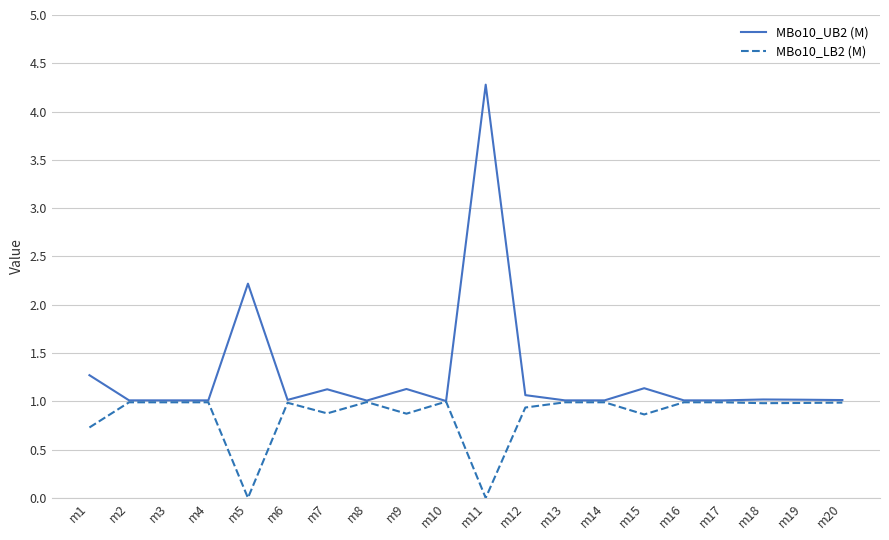

Reading left to right, list all the values displayed in this chart.

MBo10_UB2 (M): 1.3	1.0	1.0	1.0	2.2	1.0	1.1	1.0	1.1	1.0	4.3	1.1	1.0	1.0	1.1	1.0	1.0	1.0	1.0	1.0
MBo10_LB2 (M): 0.7	1.0	1.0	1.0	0.0	1.0	0.9	1.0	0.9	1.0	0.0	0.9	1.0	1.0	0.9	1.0	1.0	1.0	1.0	1.0